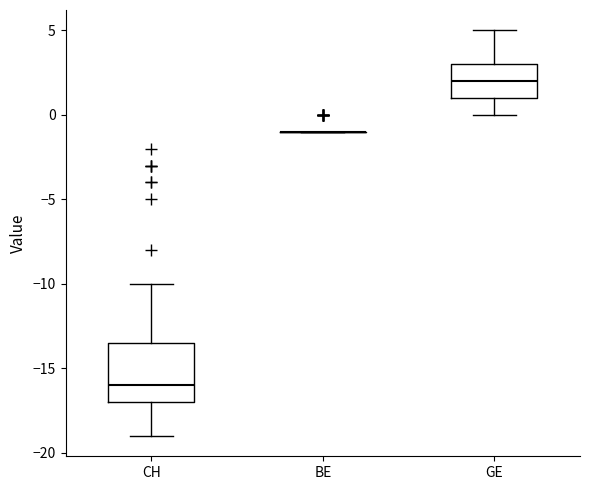

Reading left to right, transcribe this box plot: for each box, give where its median line is, the range the box spans, and where its two whiskers end, as read against the y-axis. The values are not printed on the chart, so give them approximately, as read against the axis.

CH: median -16.0, box -17.0 to -13.5, whiskers -19.0 to -10.0
BE: box collapsed to a line at -1.0, whiskers -1.0 to -1.0
GE: median 2.0, box 1.0 to 3.0, whiskers 0.0 to 5.0